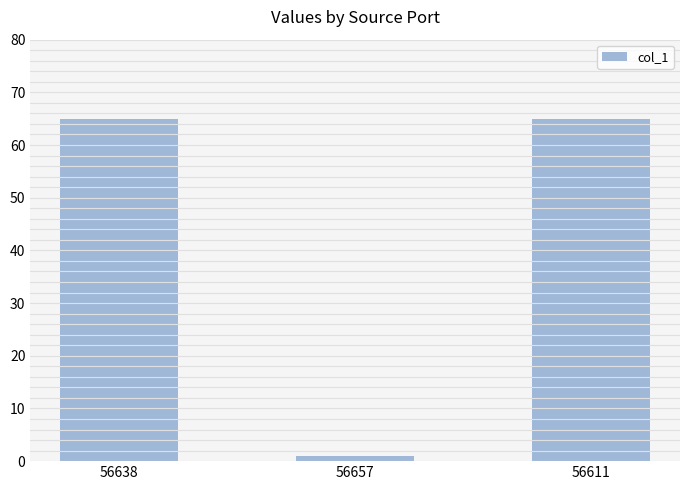

How many values are between 1 and 65?

3